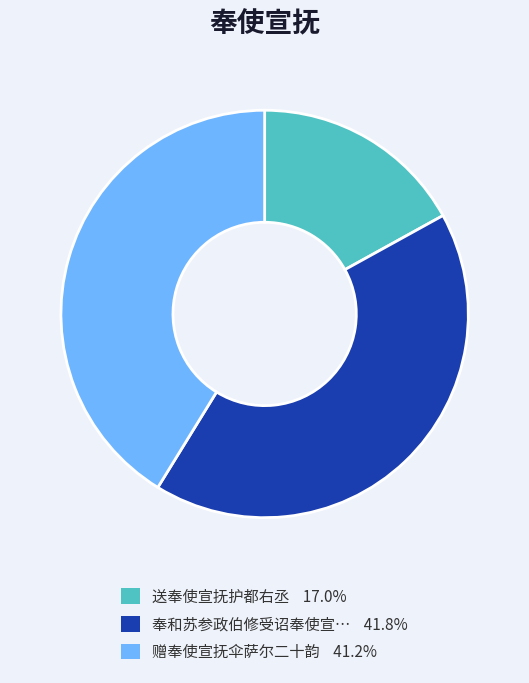

How many segments does this pie chart have?

3